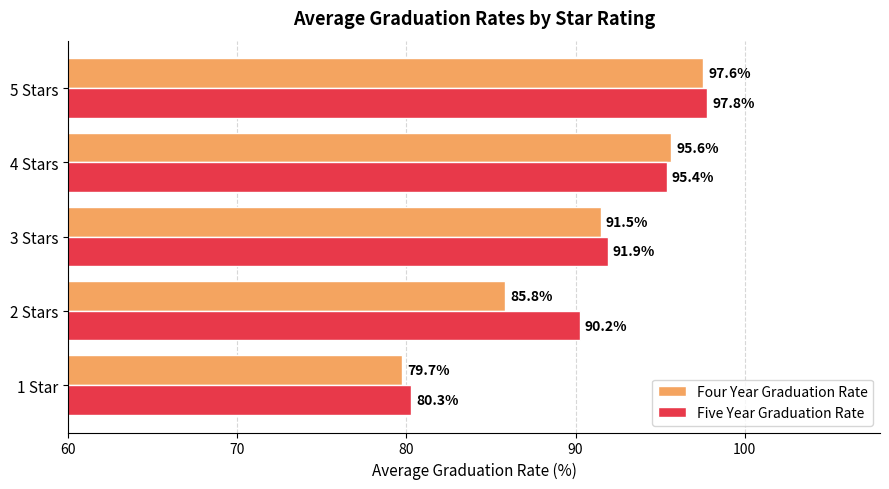

At which category is the sum across all series the highest?

5 Stars